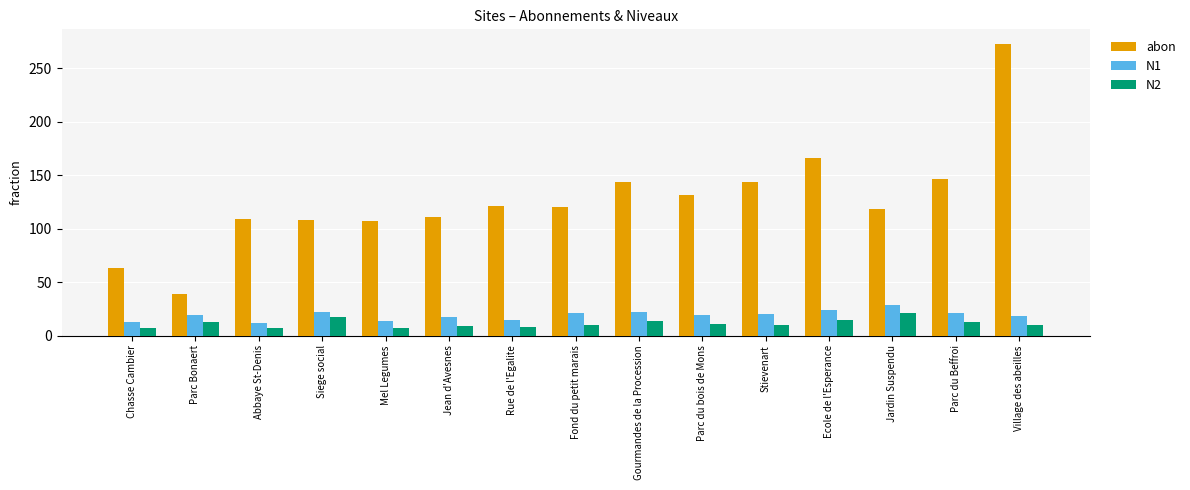

What is the smallest value displayed?

7